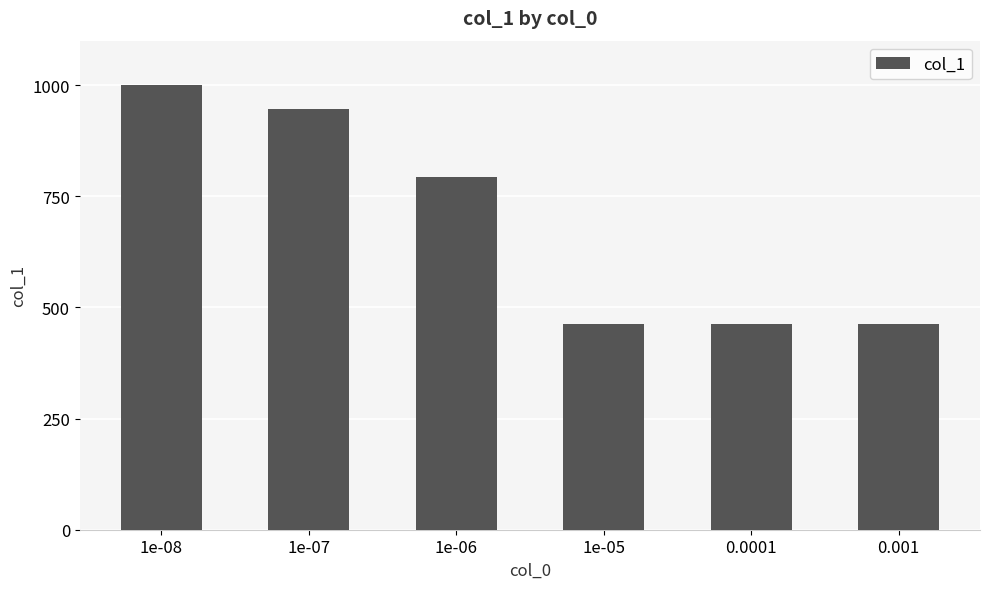

What is the ratio of the value at 1e-08 to the value at 1e-07?

1.1